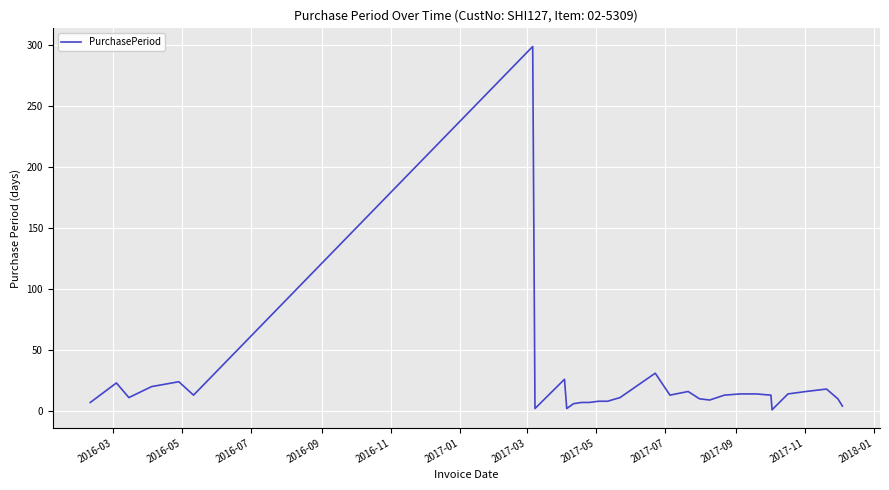

What is the maximum value shown in the chart?

299